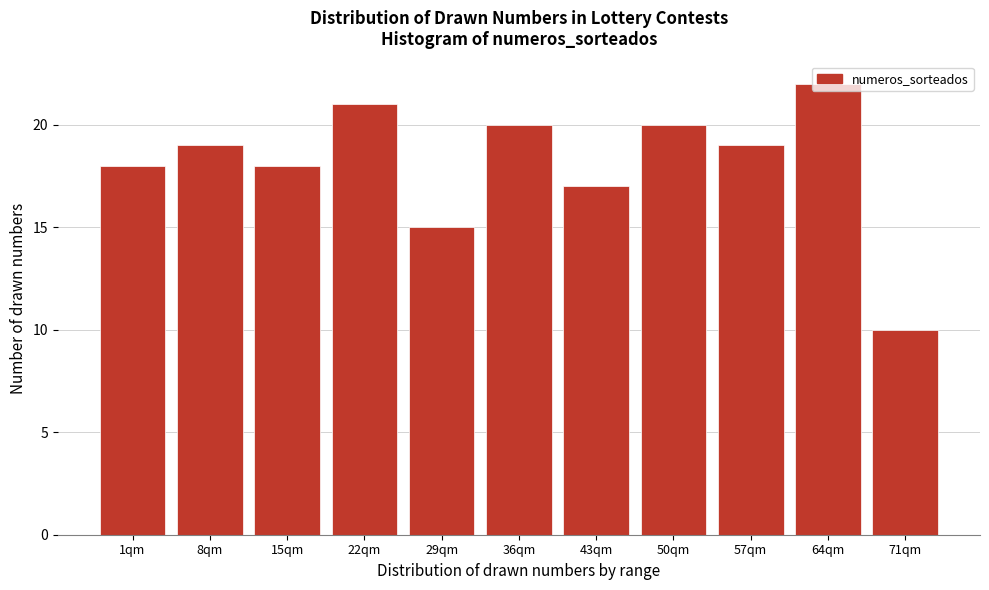

What is the value of the 9th bar from the left?

19